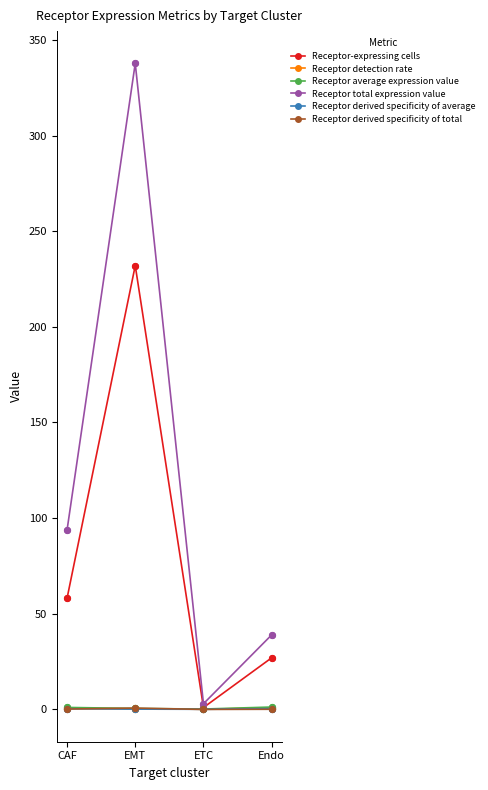

Which series has the widest spread of values?

Receptor total expression value